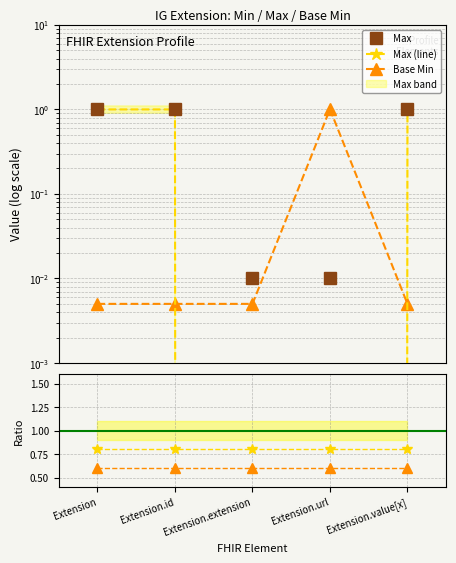

Reading left to right, list all the values displayed in this chart.

Max: Extension=1.0	Extension.id=1.0	Extension.extension=0.0	Extension.url=0.0	Extension.value[x]=1.0
Max (line): Extension=1.0	Extension.id=1.0	Extension.extension=0.0	Extension.url=0.0	Extension.value[x]=1.0
Base Min: Extension=0.0	Extension.id=0.0	Extension.extension=0.0	Extension.url=1.0	Extension.value[x]=0.0
Max ratio: Extension=0.8	Extension.id=0.8	Extension.extension=0.8	Extension.url=0.8	Extension.value[x]=0.8
Base Min ratio: Extension=0.6	Extension.id=0.6	Extension.extension=0.6	Extension.url=0.6	Extension.value[x]=0.6